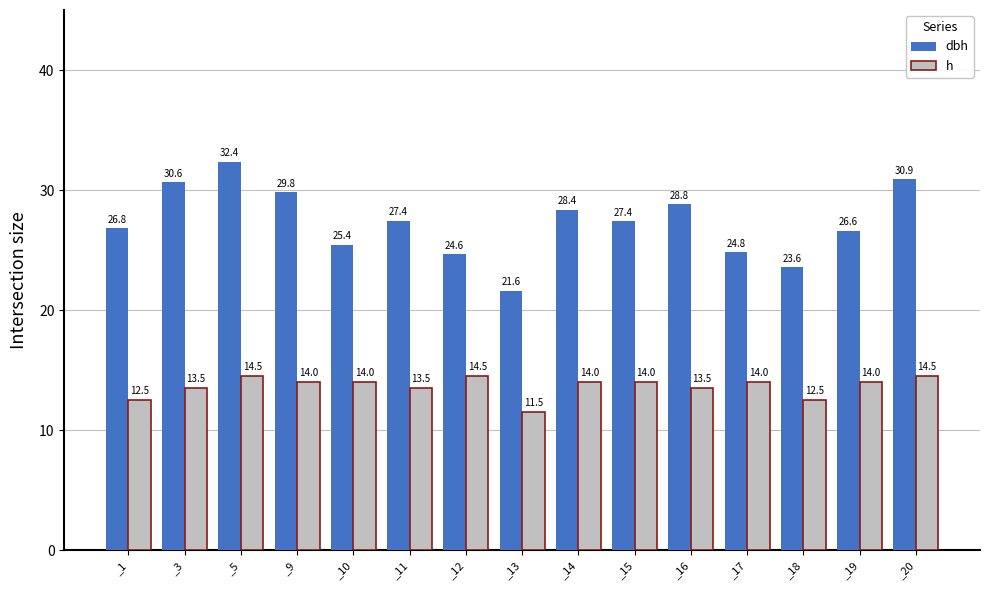

Where does the h series first go above 14?

_5